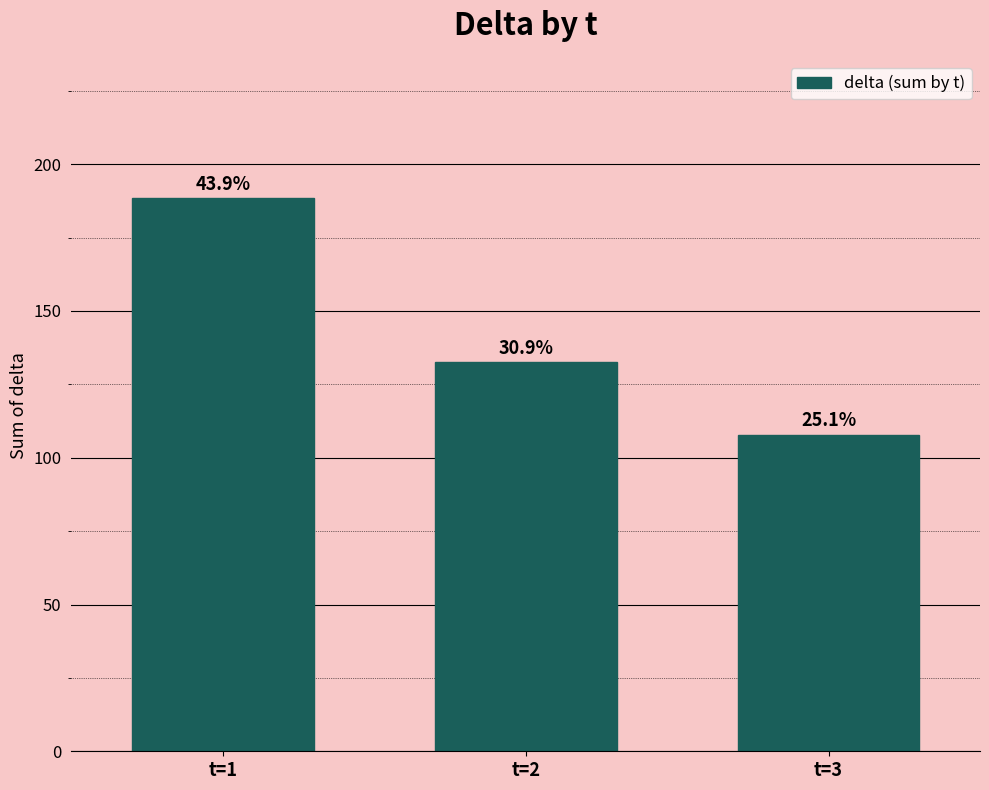

Does the chart contain any negative values?

No